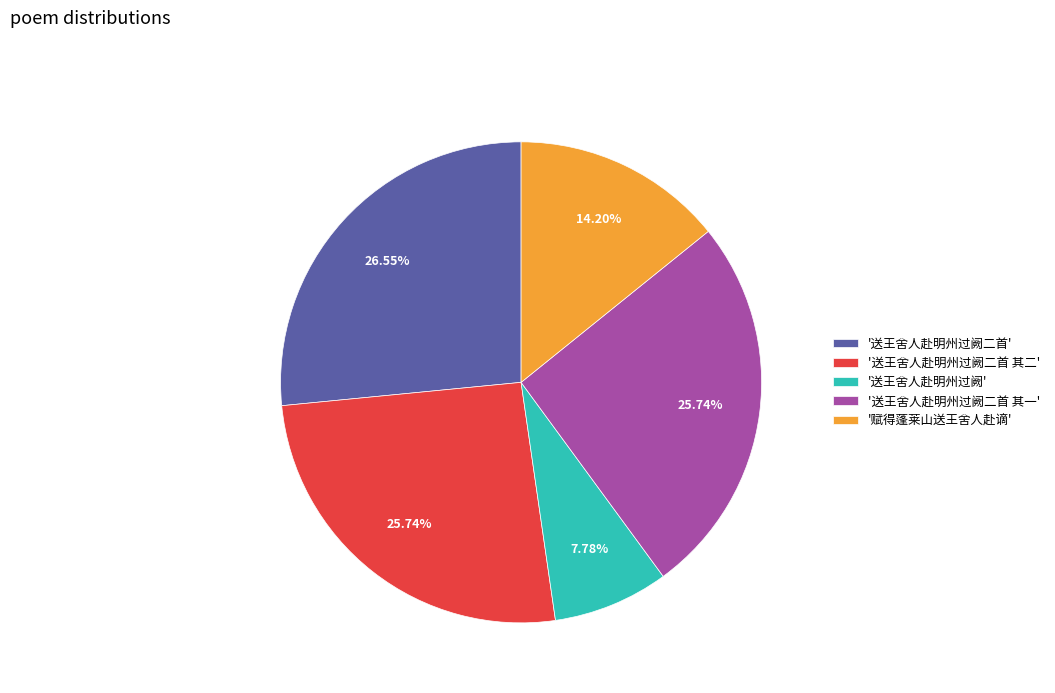

Which slice is the smallest?

'送王舍人赴明州过阙'